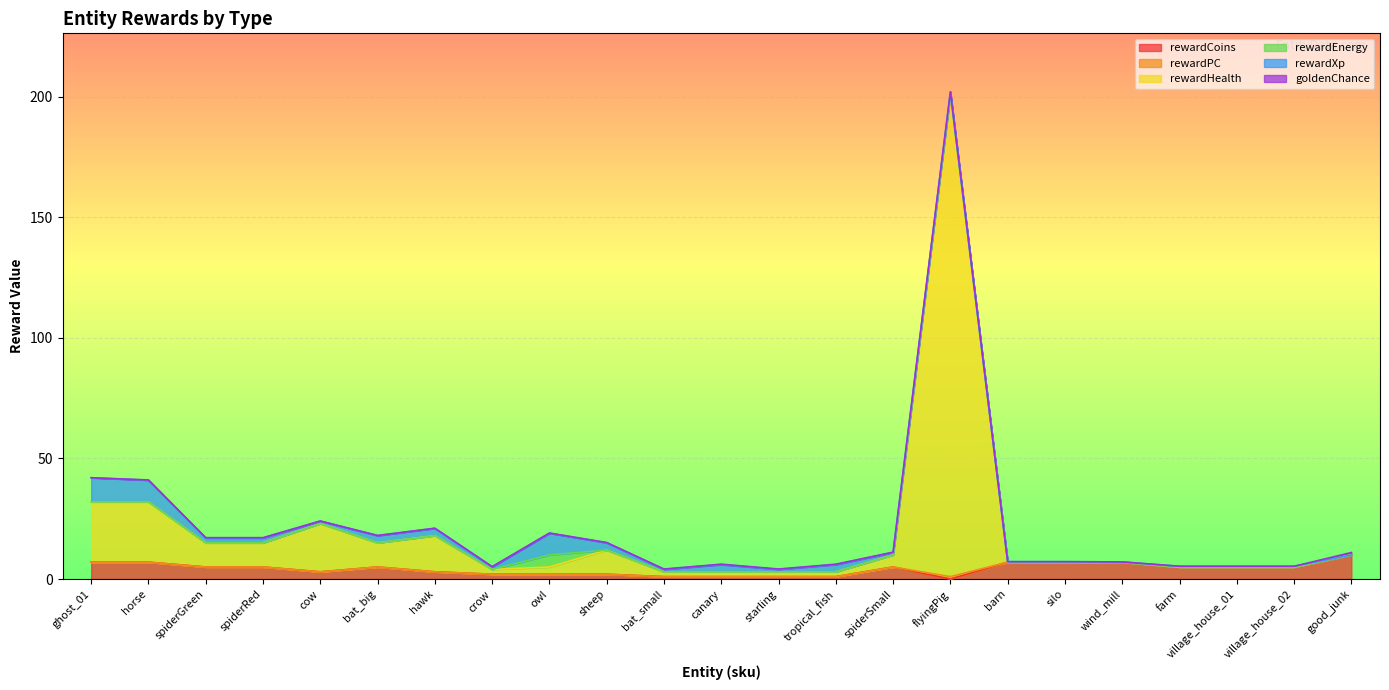

At which label does rewardPC reach its peak?

flyingPig